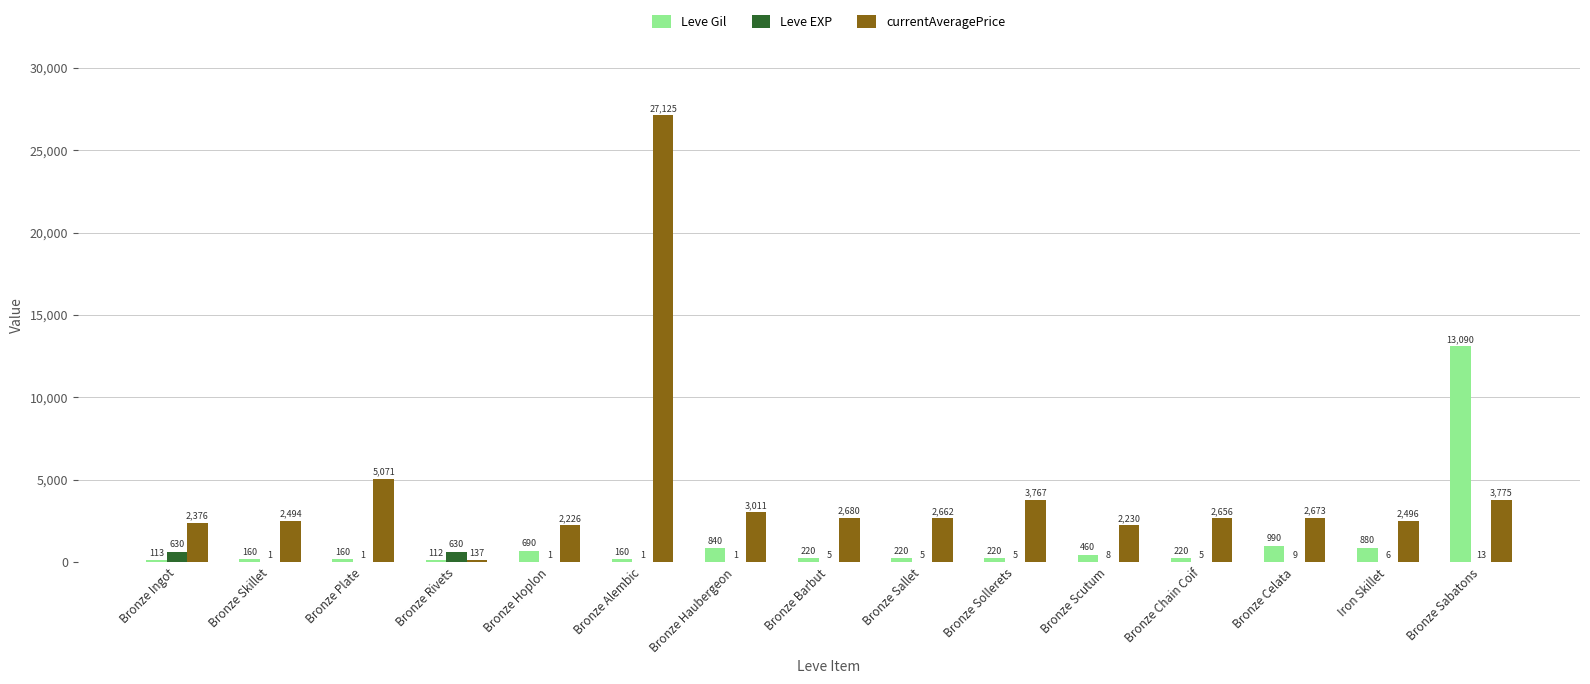

Which series has the largest total across all categories?

currentAveragePrice